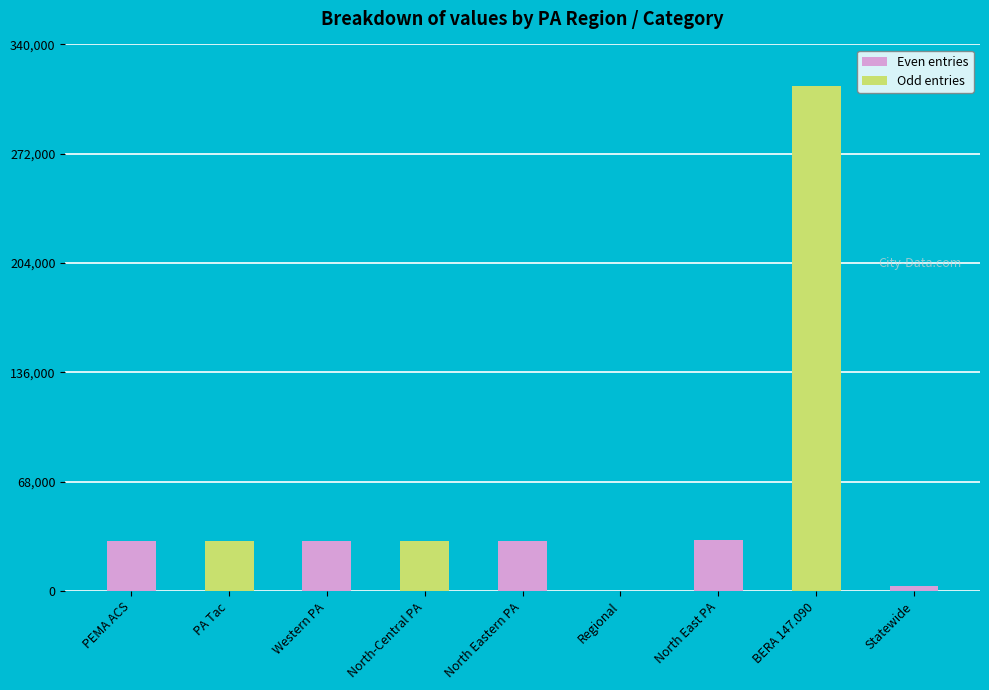

What is the ratio of the value at BERA 147.090 to the value at Statewide?

100.0